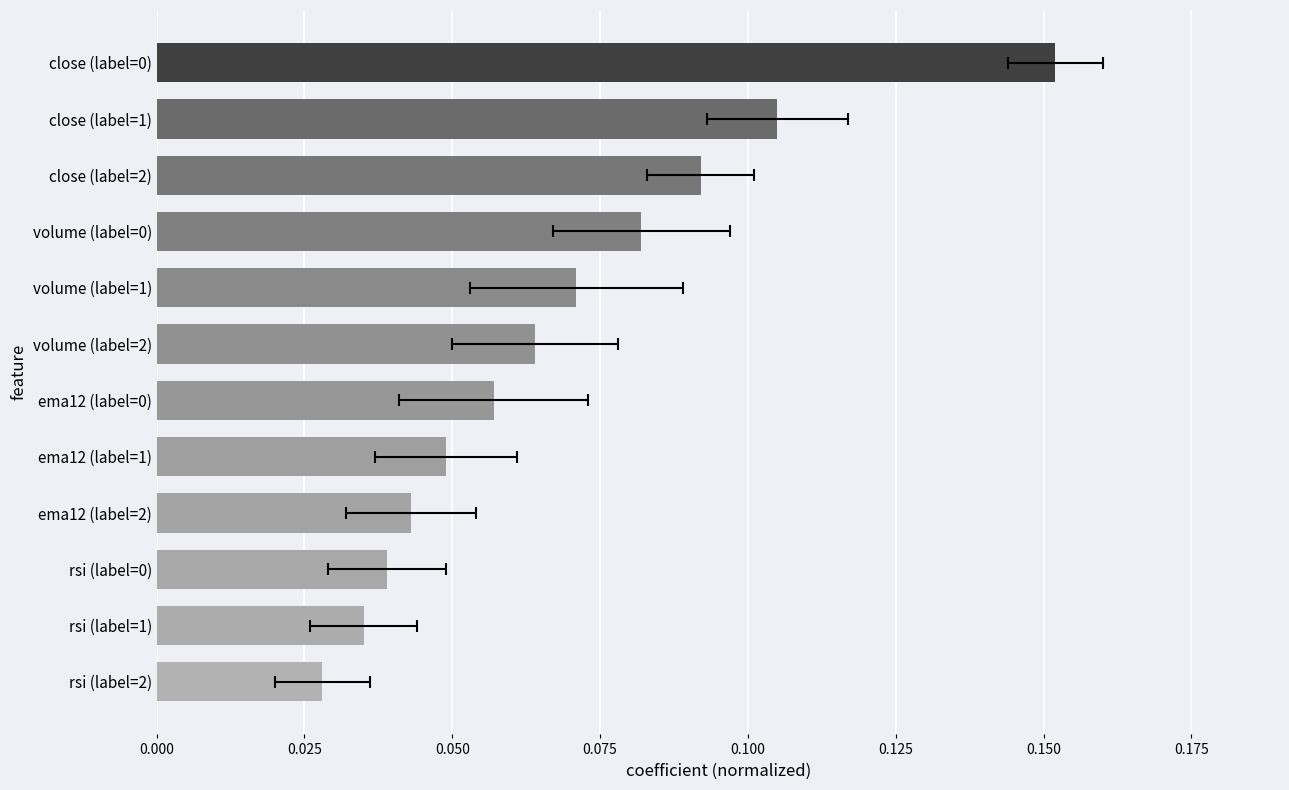

How many bars are there in total?

12